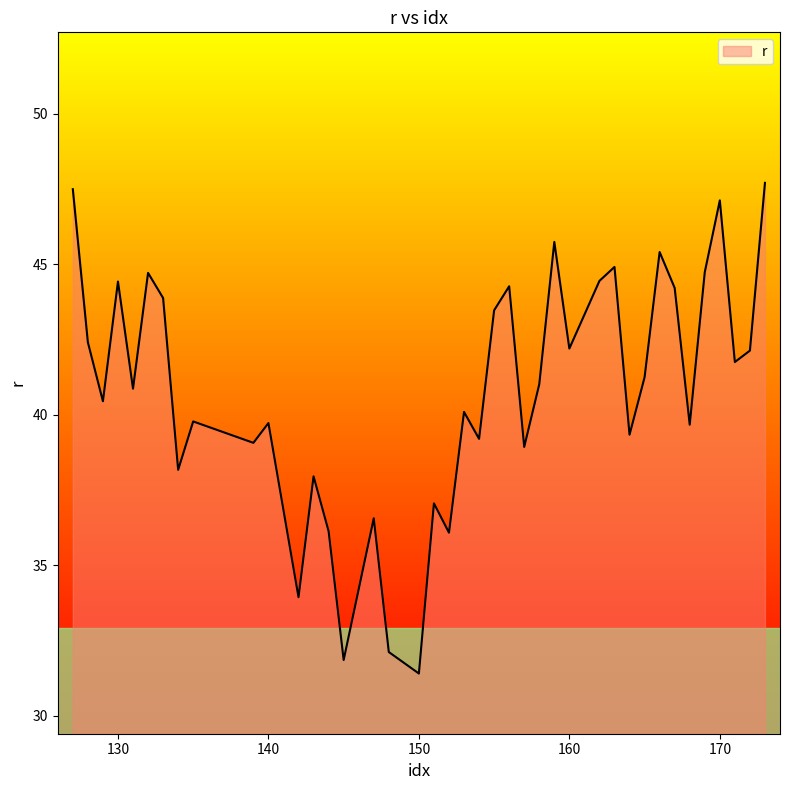

What is the maximum value shown in the chart?

47.7